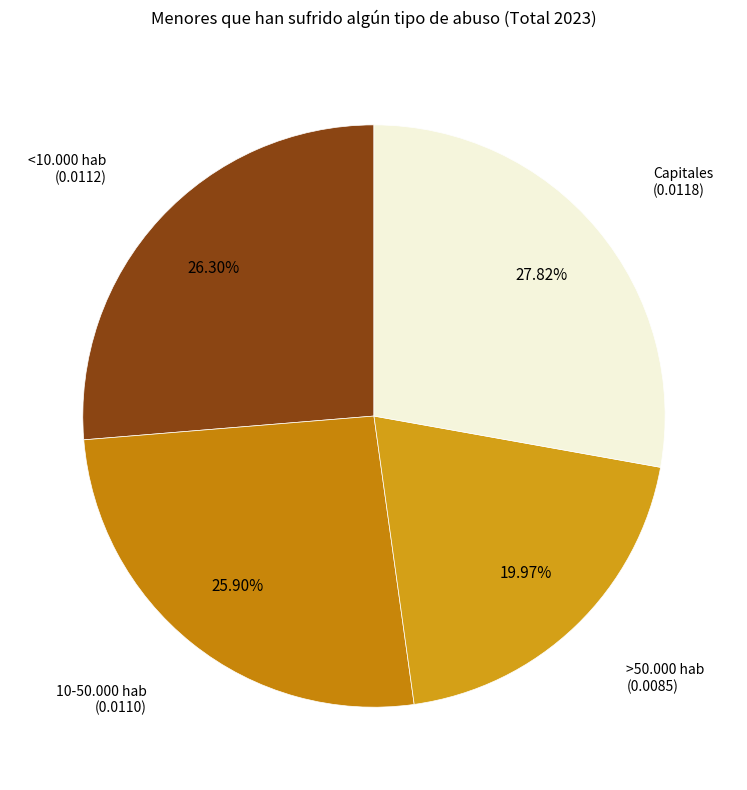

How many slices are in this pie chart?

4